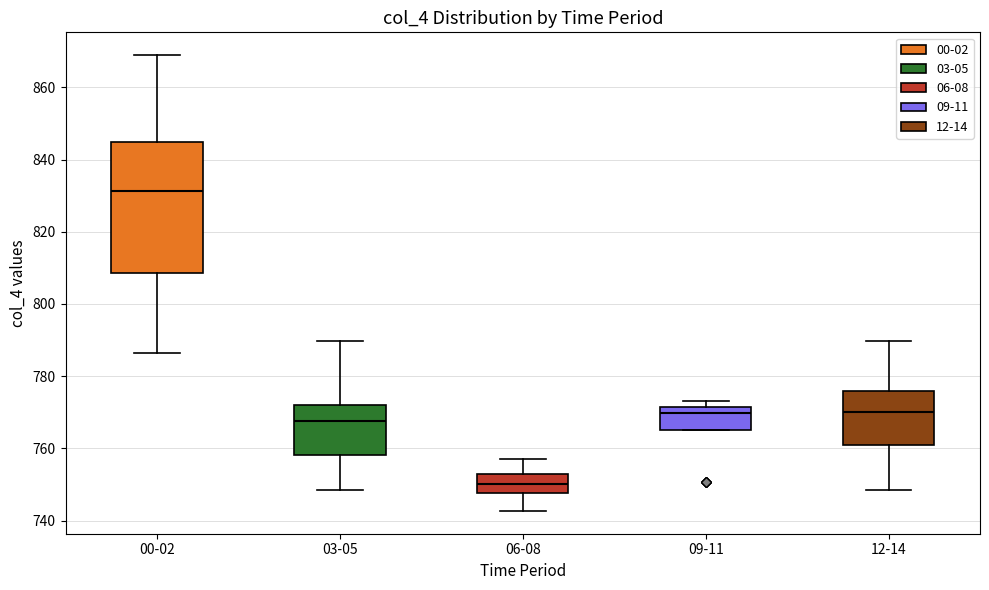

Comparing the boxes themselves (not the whiskers), which one is the tallest?

00-02